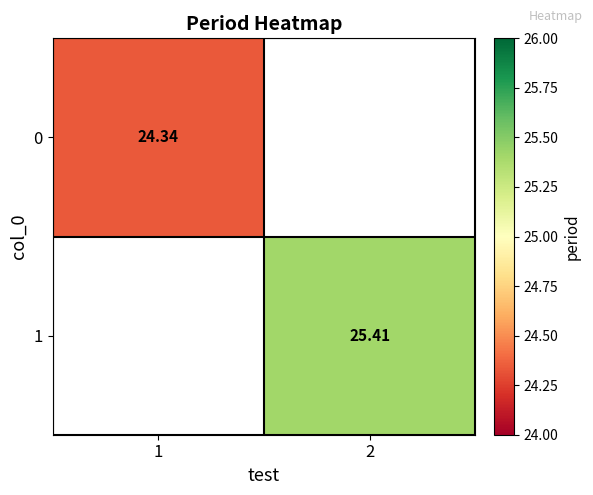

At how many categories does at least one series exceed 25?

1